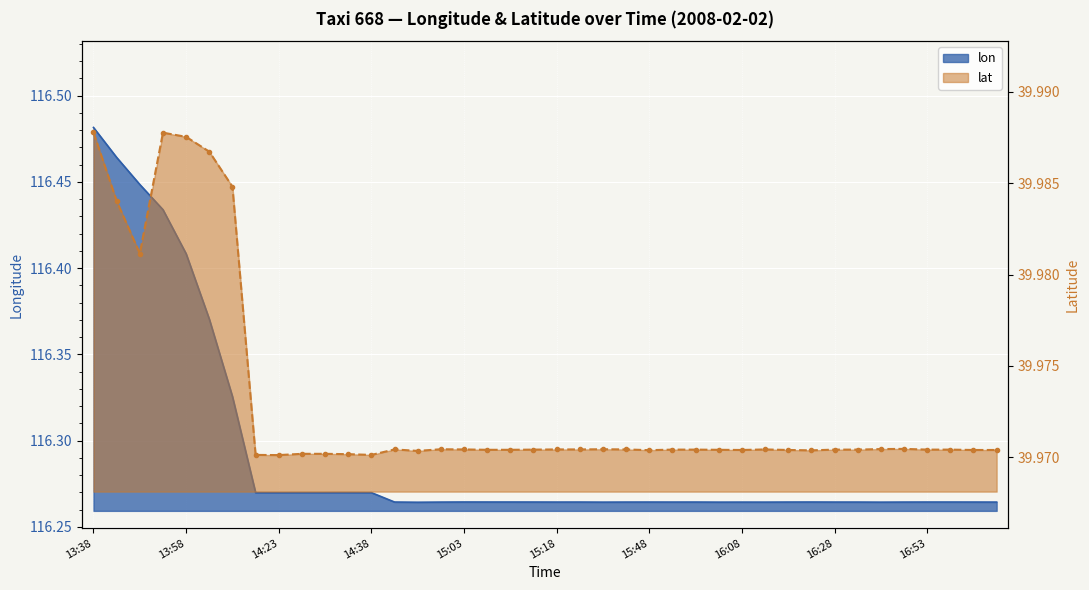

What is the sum of all lat values?

1598.9